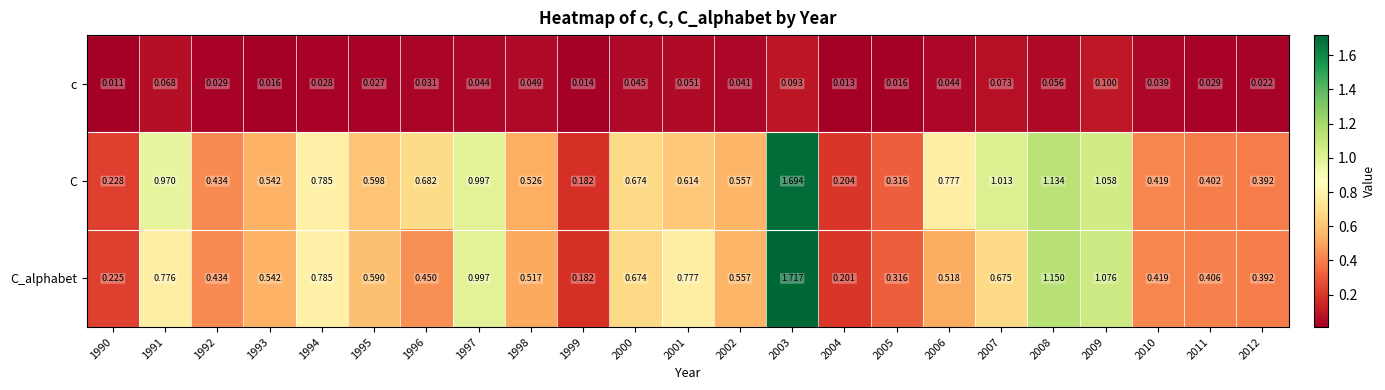

Is the value of c at 2012 greater than the value of C at 1990?

No